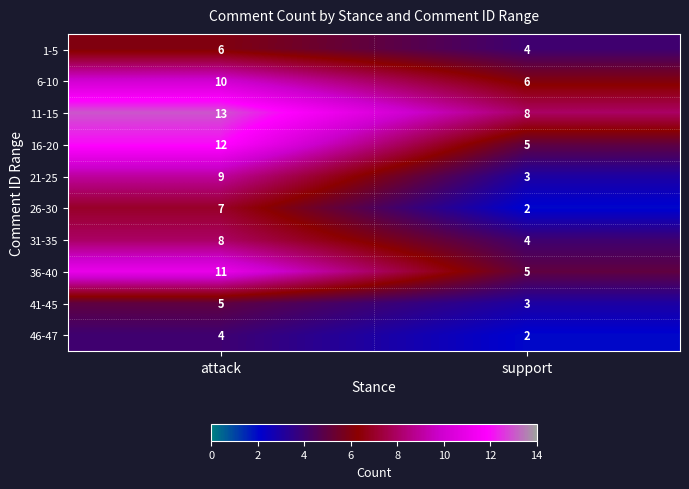

Reading left to right, transcribe all the data shown in this chart.

1-5: 6	4
6-10: 10	6
11-15: 13	8
16-20: 12	5
21-25: 9	3
26-30: 7	2
31-35: 8	4
36-40: 11	5
41-45: 5	3
46-47: 4	2